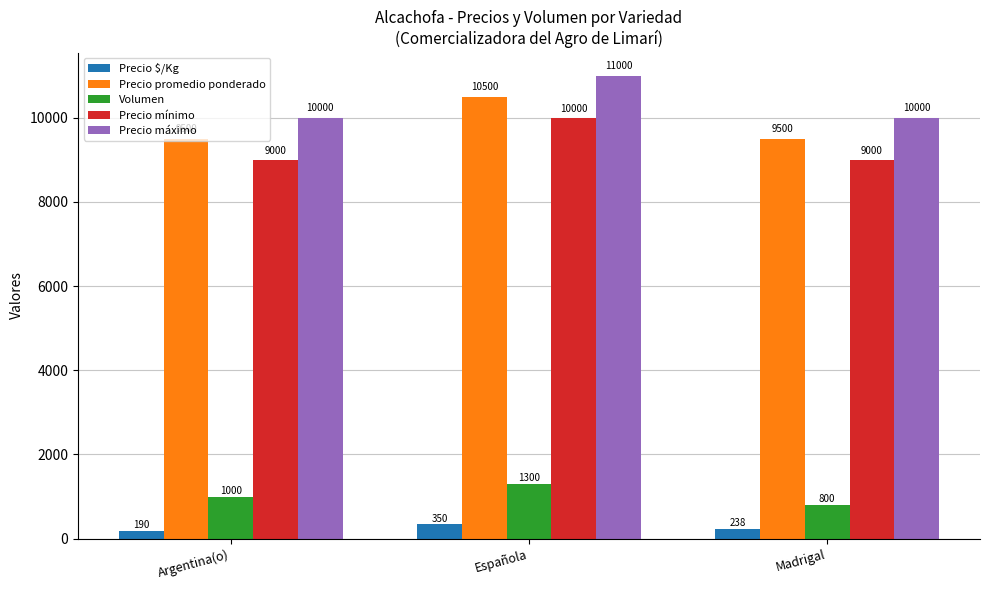

Is it true that Precio promedio ponderado equals 3324 at Española?

False